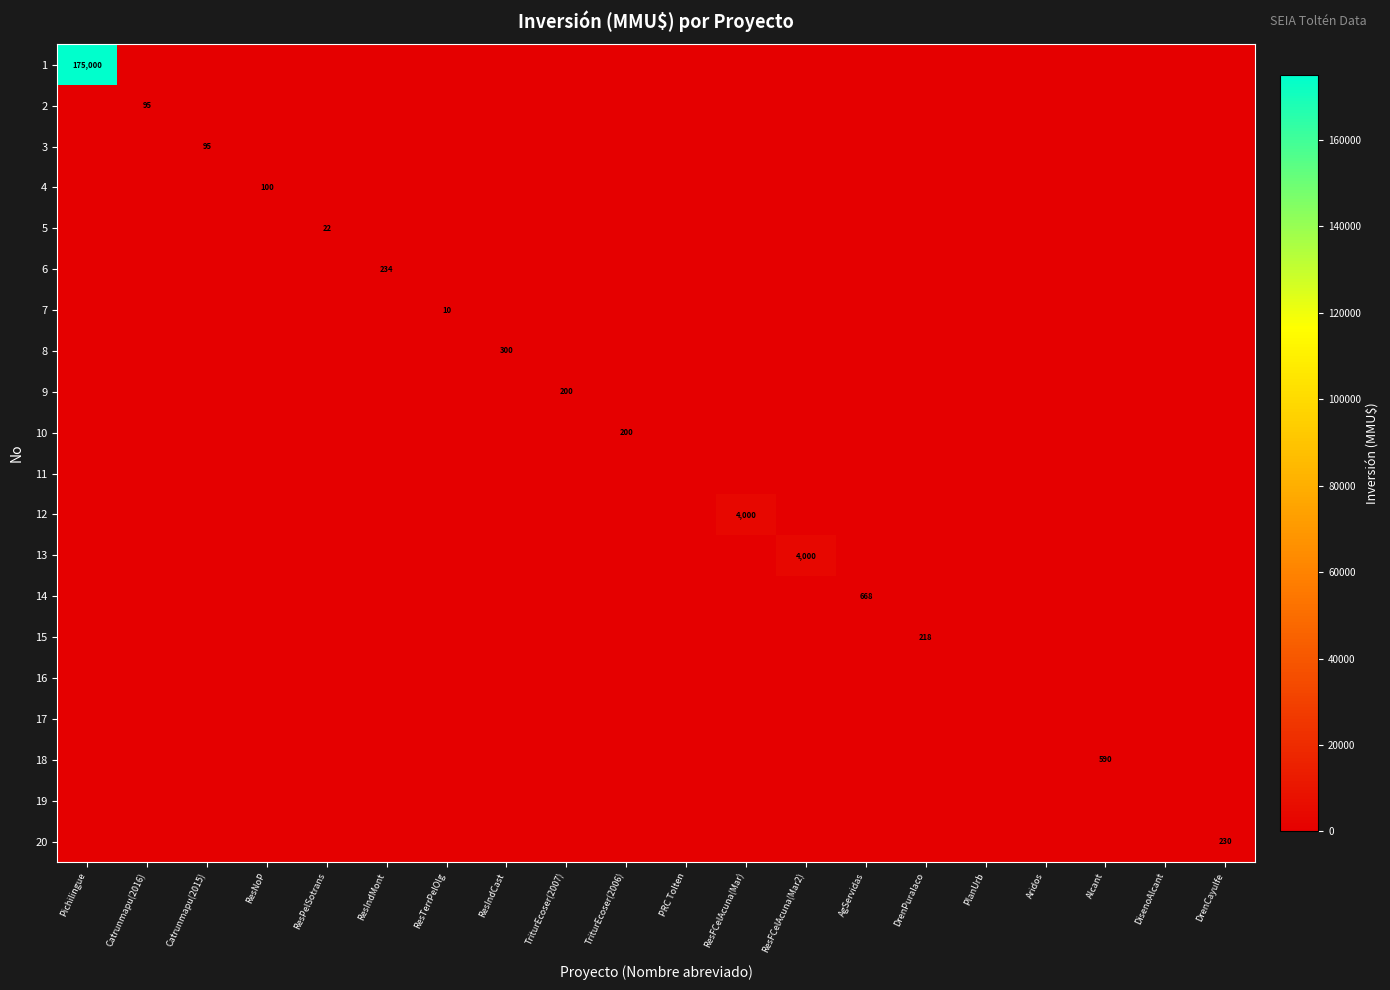

Is it true that 2 equals 135 at Catrunmapu(2016)?

False